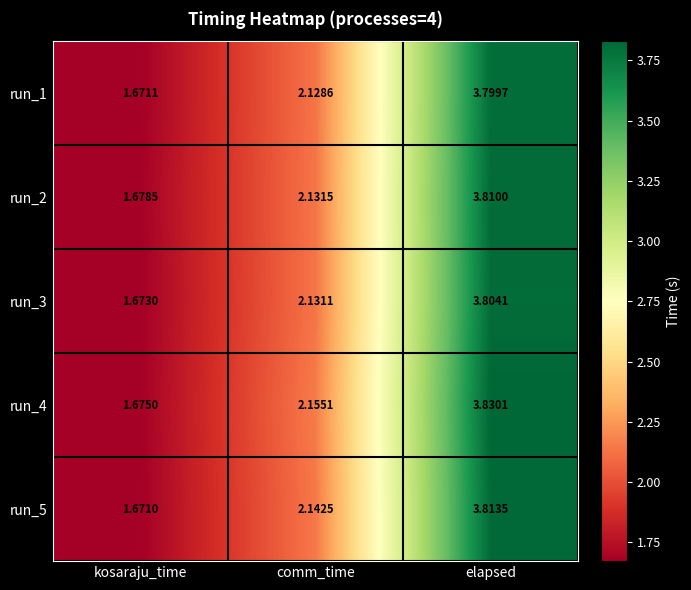

At which label is run_1 closest to 2?

comm_time